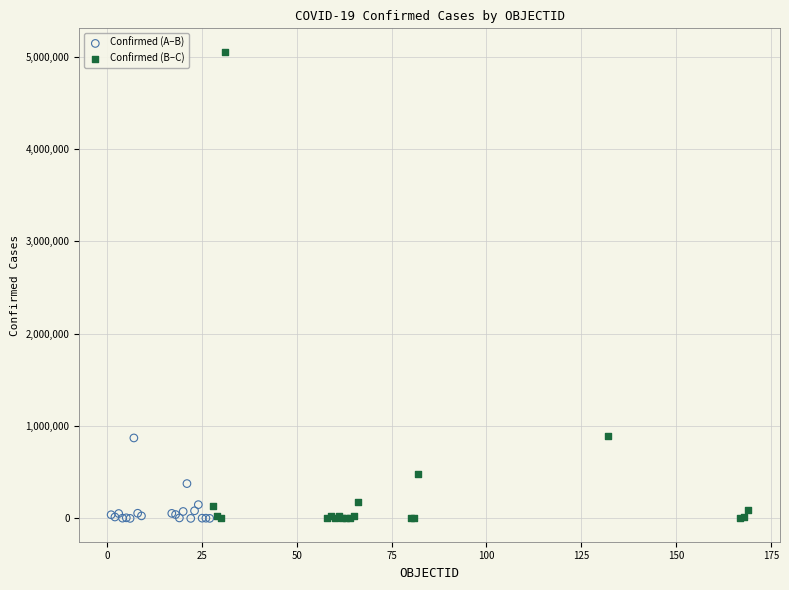

Which series contains the highest Y value?

Confirmed (B–C)